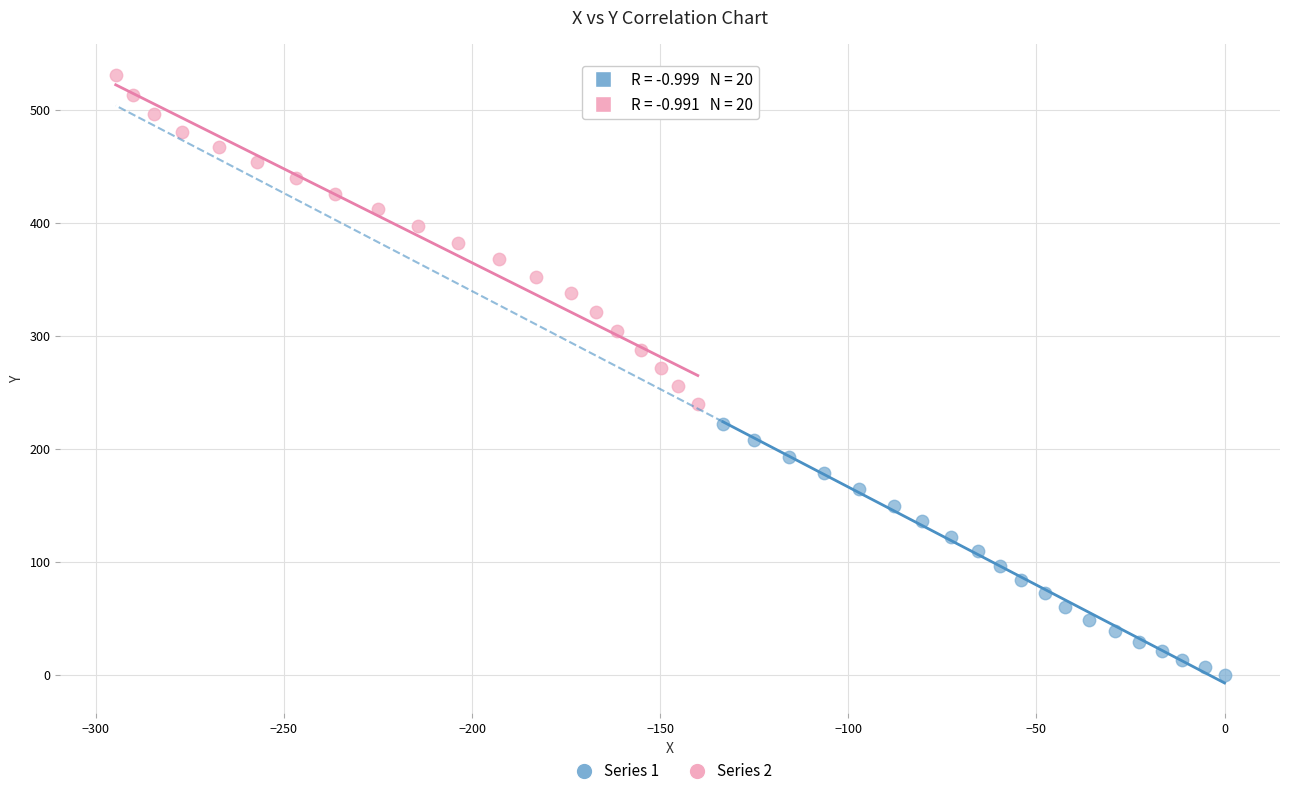

Which series contains the highest Y value?

Series 2